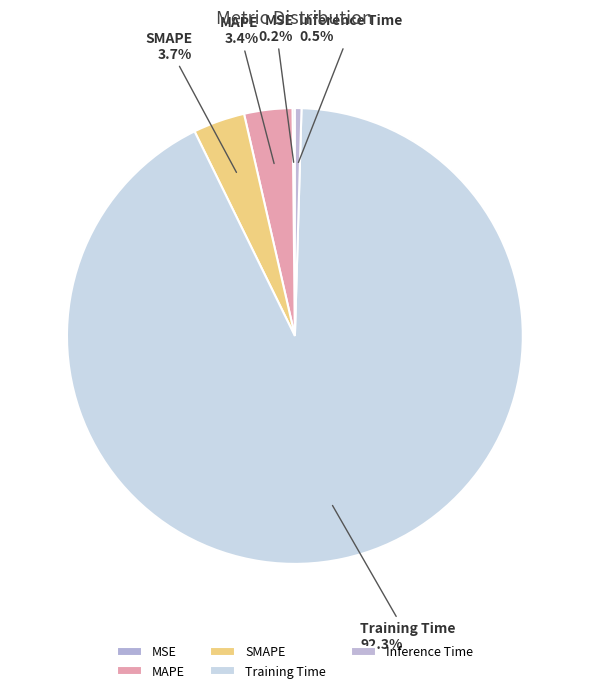

Is the sum of Training Time and Inference Time greater than half?

Yes